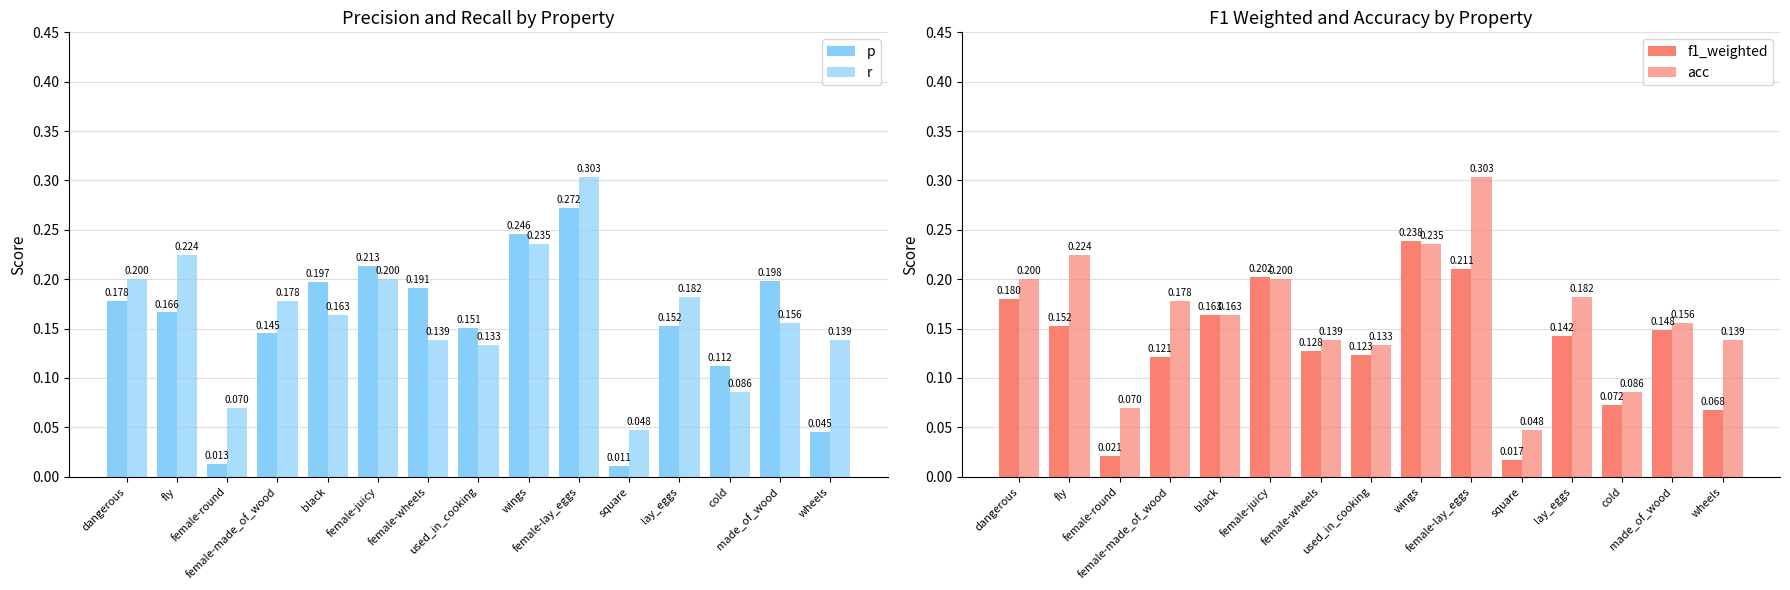

Rank the categories by acc value from highest to lowest.

female-lay_eggs, wings, fly, dangerous, female-juicy, lay_eggs, female-made_of_wood, black, made_of_wood, female-wheels, wheels, used_in_cooking, cold, female-round, square